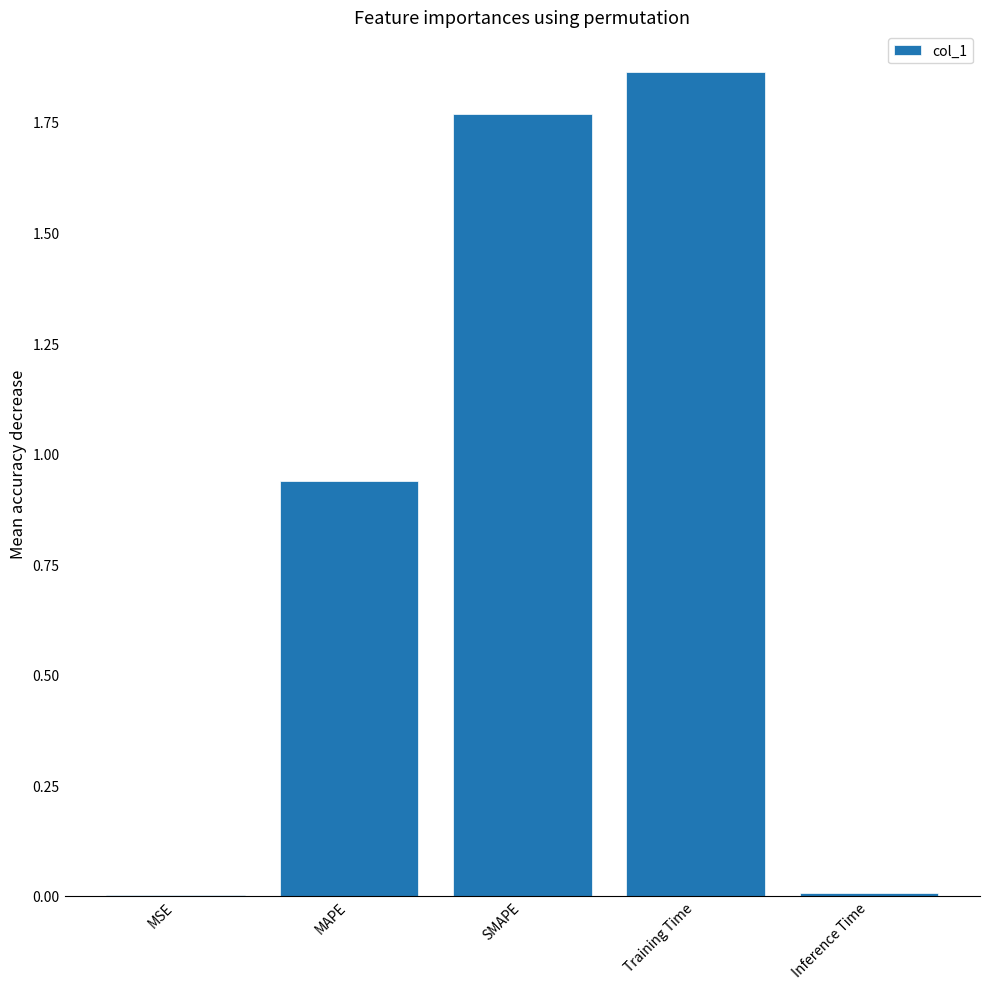

At which category does the chart reach its peak across all series?

Training Time